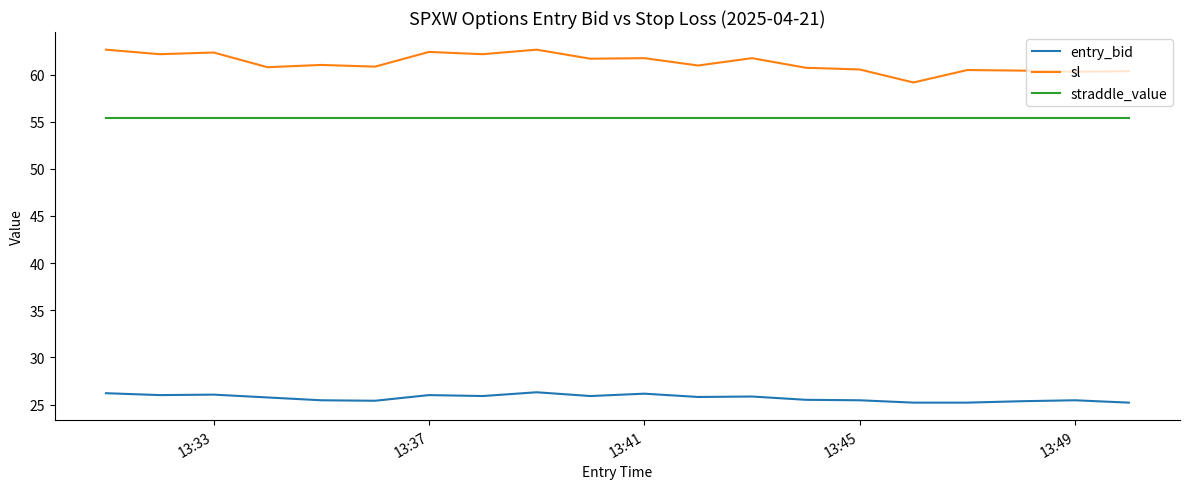

Which series has the largest total across all categories?

sl